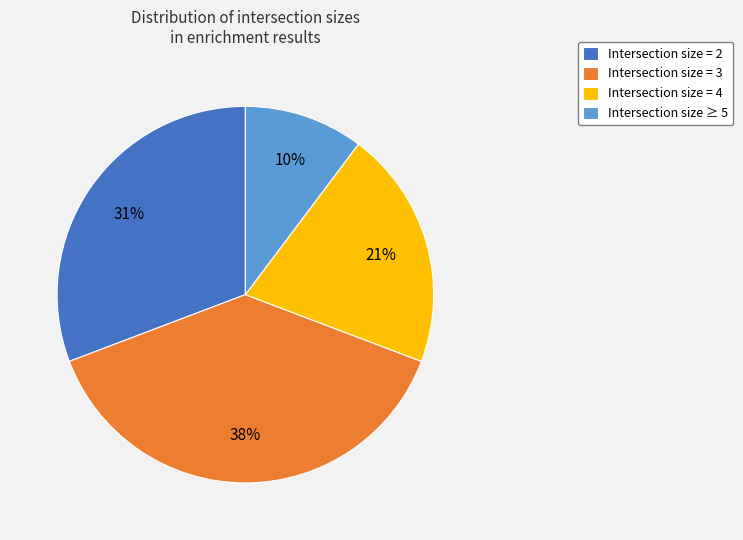

True or false: Intersection size = 2 accounts for 31% of the total.

True